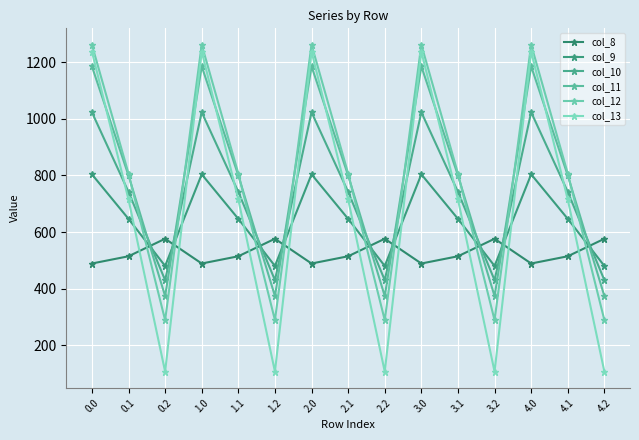

Reading left to right, what are all the values shown in this chart?

col_8: 489.3	514.8	576.6	489.3	514.8	576.6	489.3	514.8	576.6	489.3	514.8	576.6	489.3	514.8	576.6
col_9: 804.0	646.9	480.7	804.0	646.9	480.7	804.0	646.9	480.7	804.0	646.9	480.7	804.0	646.9	480.7
col_10: 1023.2	742.1	430.5	1023.2	742.1	430.5	1023.2	742.1	430.5	1023.2	742.1	430.5	1023.2	742.1	430.5
col_11: 1185.2	800.2	374.4	1185.2	800.2	374.4	1185.2	800.2	374.4	1185.2	800.2	374.4	1185.2	800.2	374.4
col_12: 1261.6	806.9	289.5	1261.6	806.9	289.5	1261.6	806.9	289.5	1261.6	806.9	289.5	1261.6	806.9	289.5
col_13: 1237.4	715.3	107.8	1237.4	715.3	107.8	1237.4	715.3	107.8	1237.4	715.3	107.8	1237.4	715.3	107.8